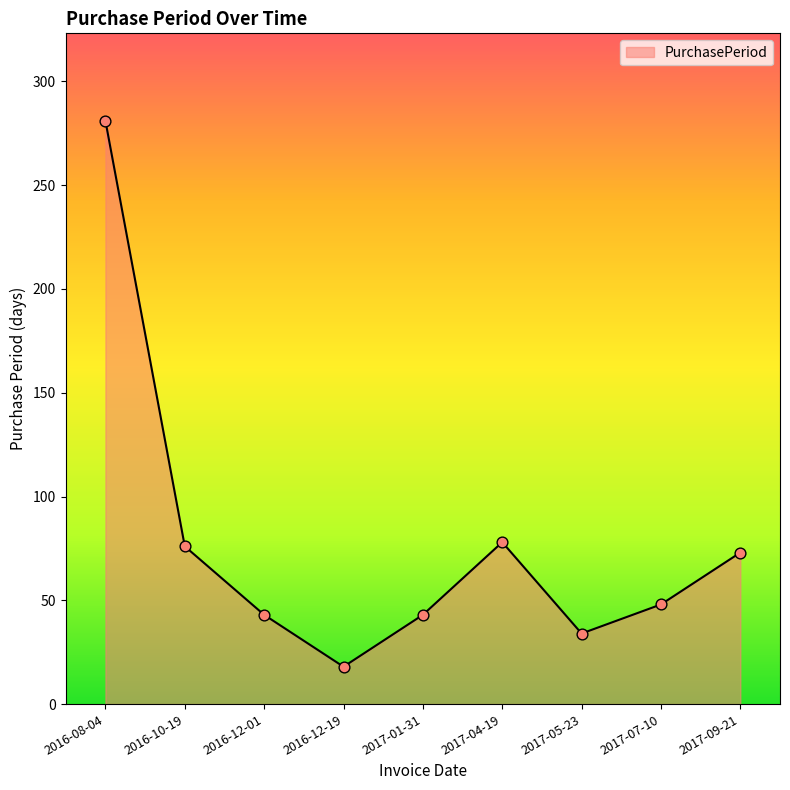

What is the change in value from 2016-08-04 to 2016-12-19?

-263